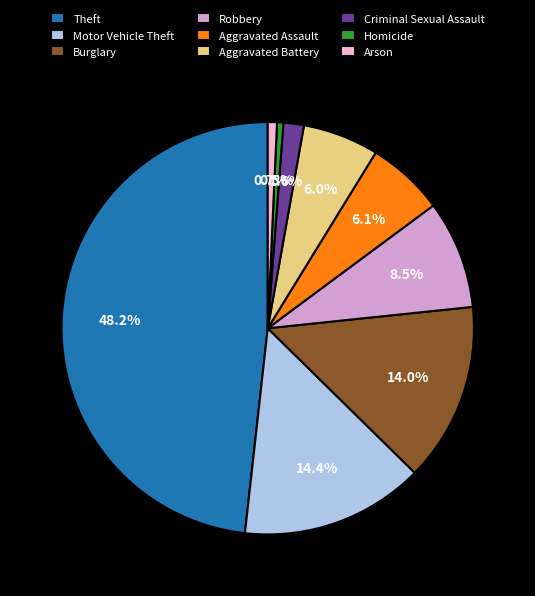

How much of the chart is everything except Theft?

51.8%